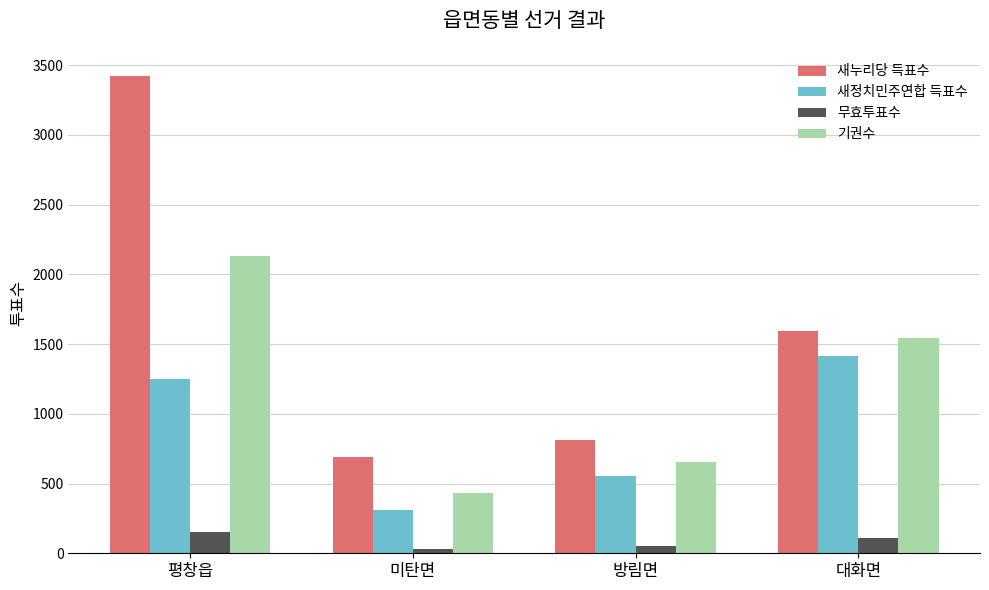

What is the average value of the 새정치민주연합 득표수 series?

884